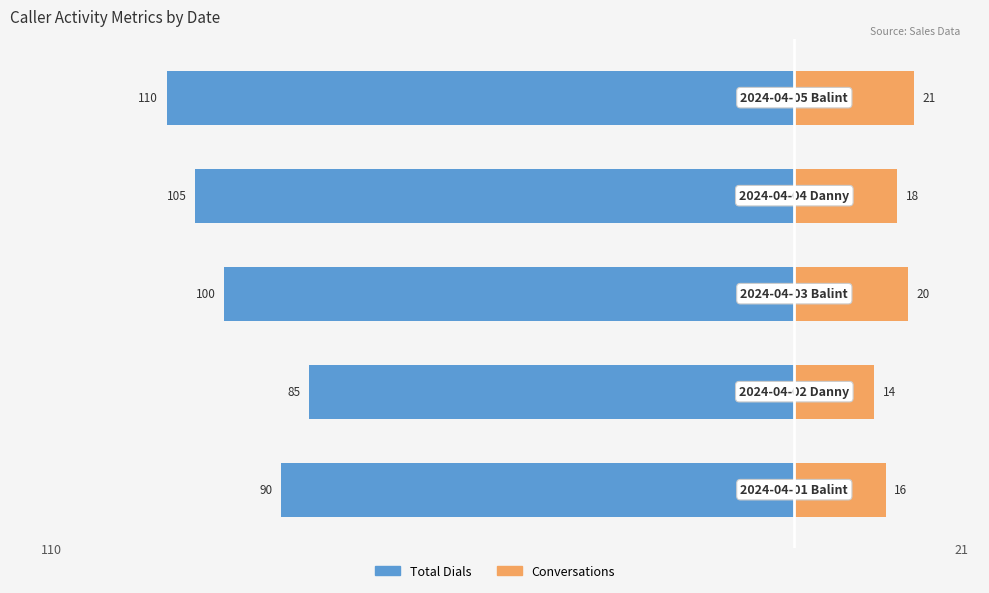

What is the total value across all series at 4?

-89